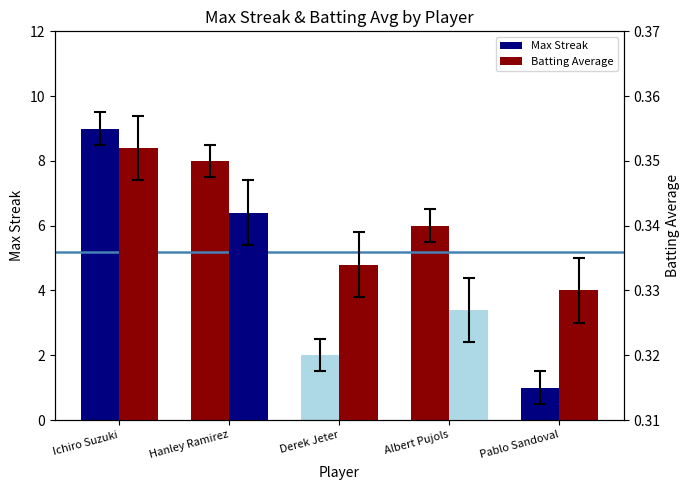

Reading left to right, extract all data points from this chart.

Max Streak: 9.0	8.0	2.0	6.0	1.0
Batting Average: 0.4	0.3	0.3	0.3	0.3